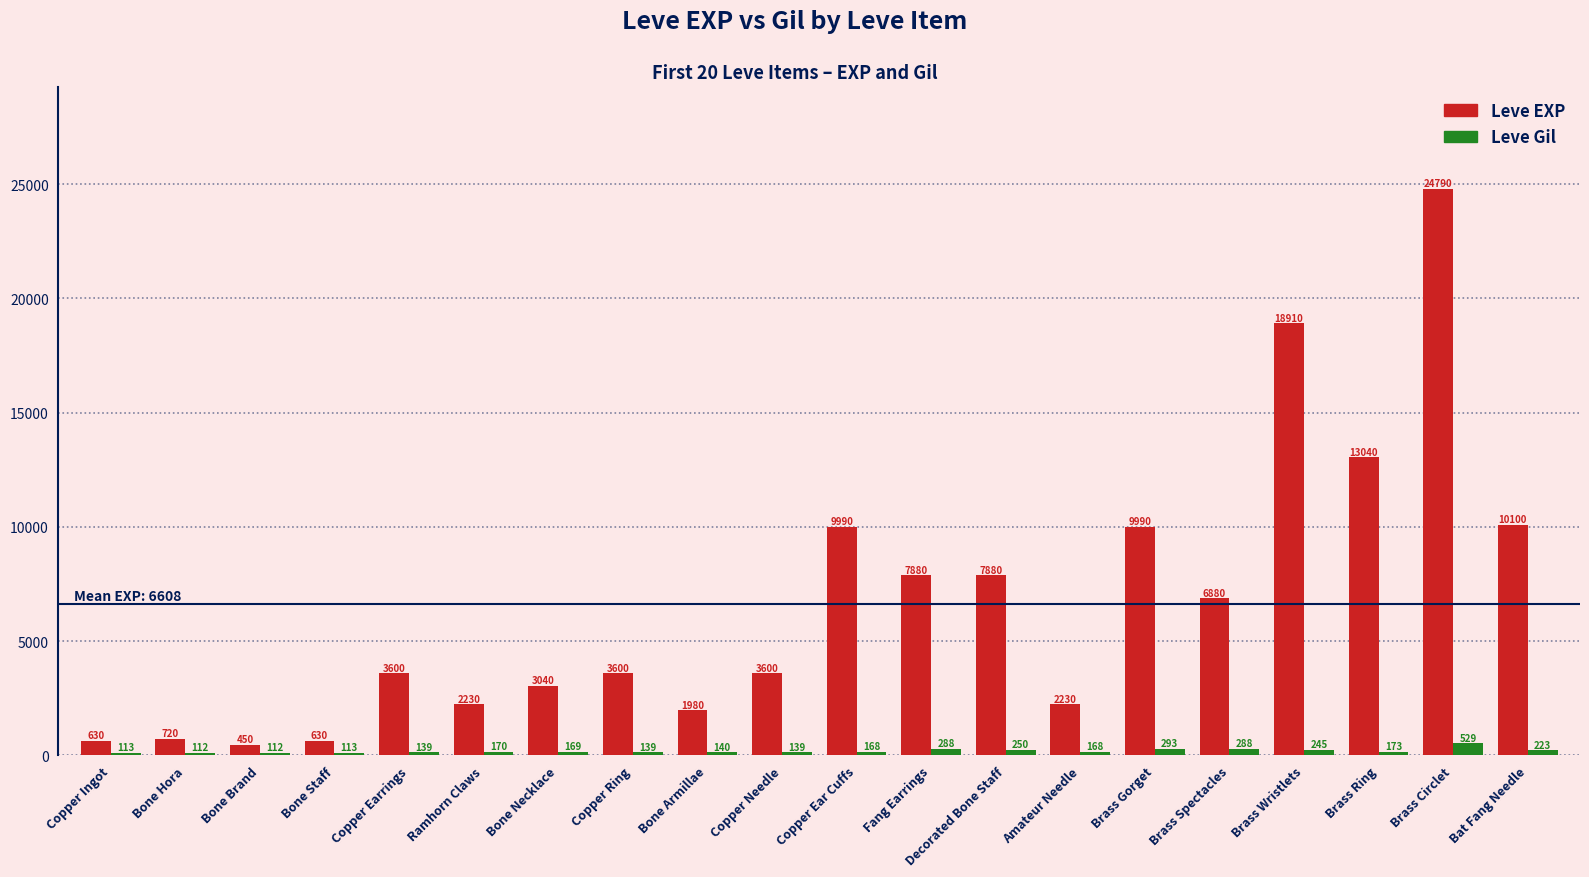

What is the minimum value shown in the chart?

112